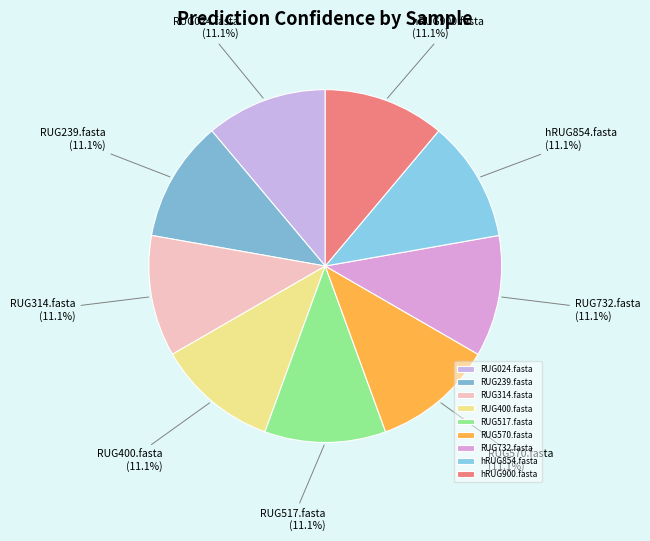

What percentage is the RUG570.fasta slice, to the nearest percent?

11%